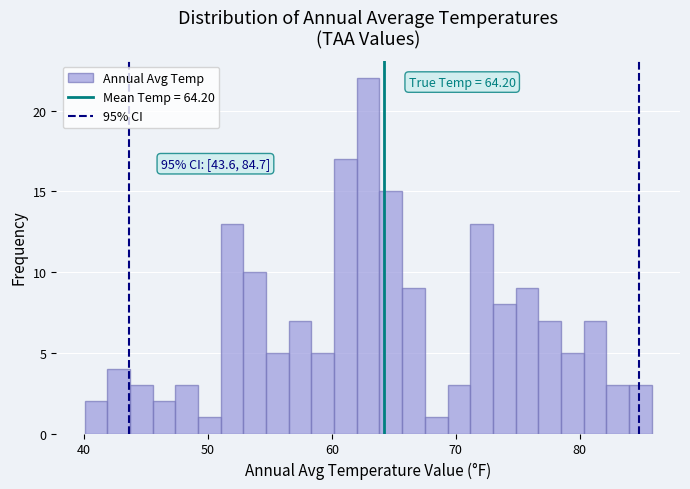

Around what value on the x-axis is the tallest bar? Give the approximate position of its centre, as read against the axis.

63